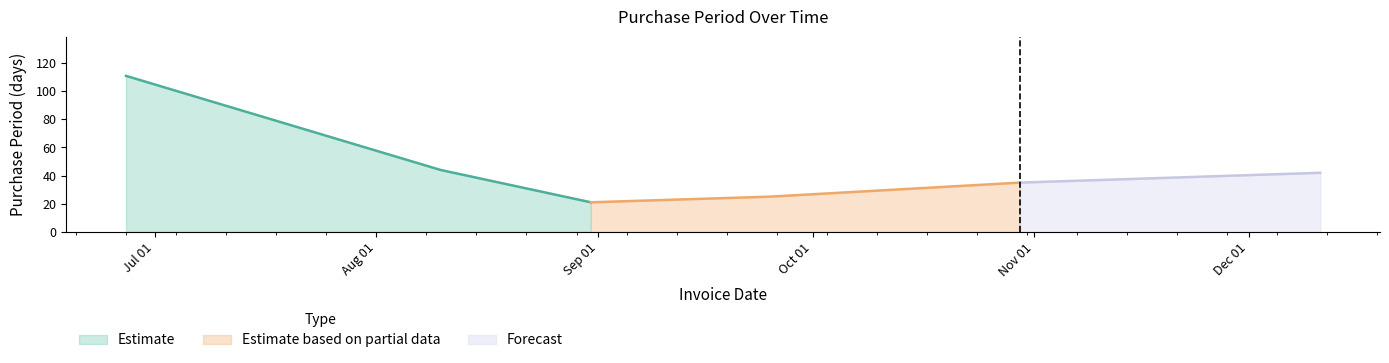

Rank the categories by value from lowest to highest.

2017-08-31, 2017-09-25, 2017-10-30, 2017-12-11, 2017-08-10, 2017-06-27